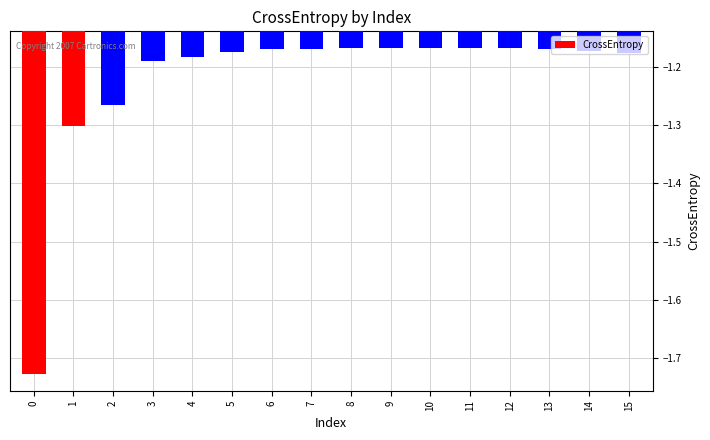

What is the difference between the maximum and minimum values?

0.6